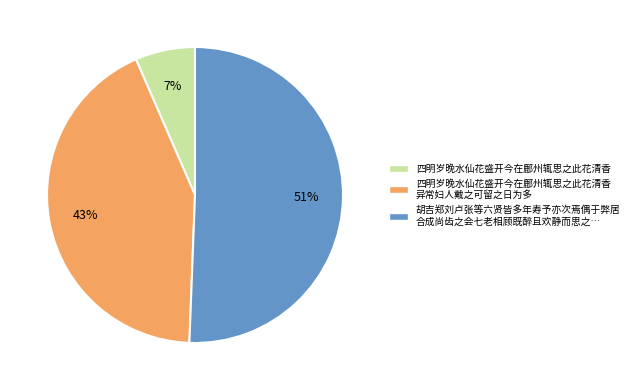

Does any single category account for the majority?

Yes